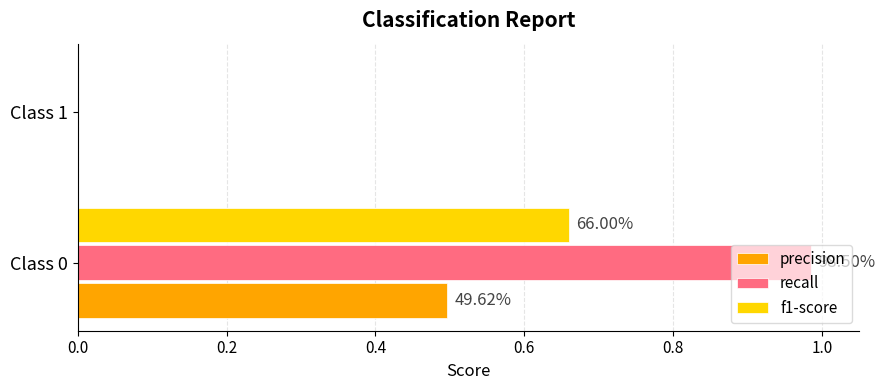

What are all the series names shown in the legend?

precision, recall, f1-score